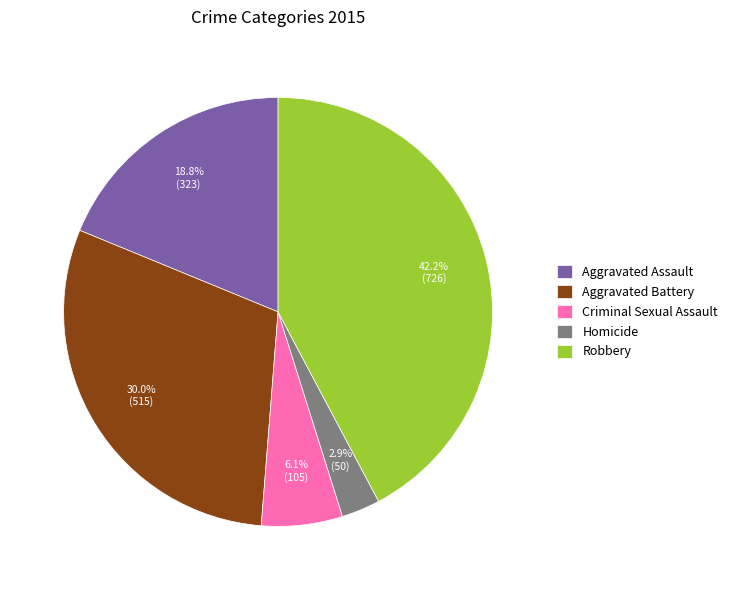

How many segments does this pie chart have?

5